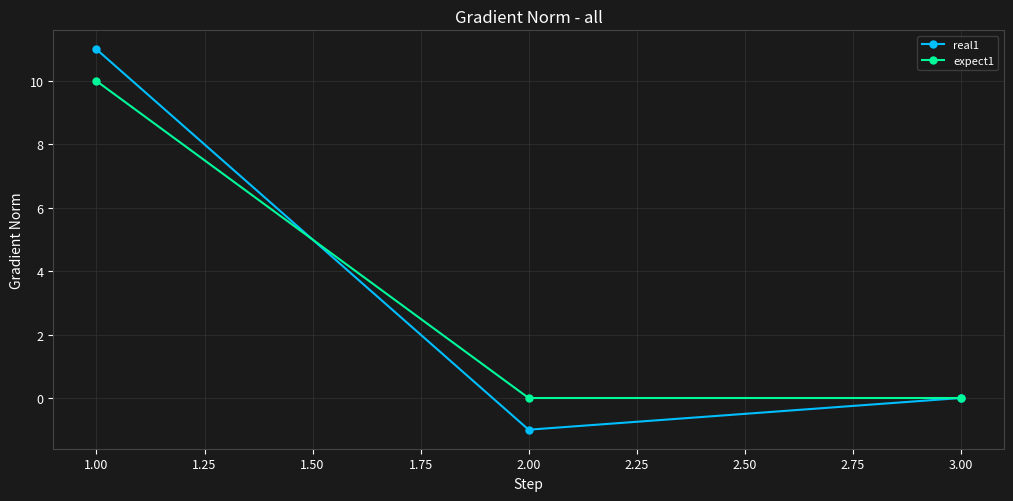

Does the chart display data point markers on the line(s)?

Yes